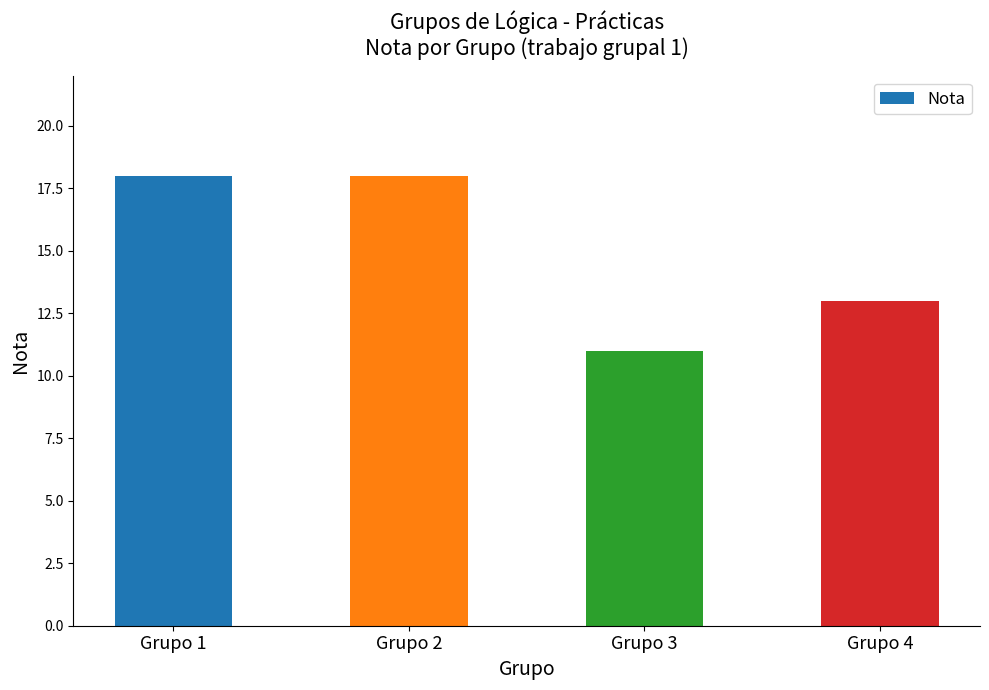

What is the value of the 4th bar from the left?

13